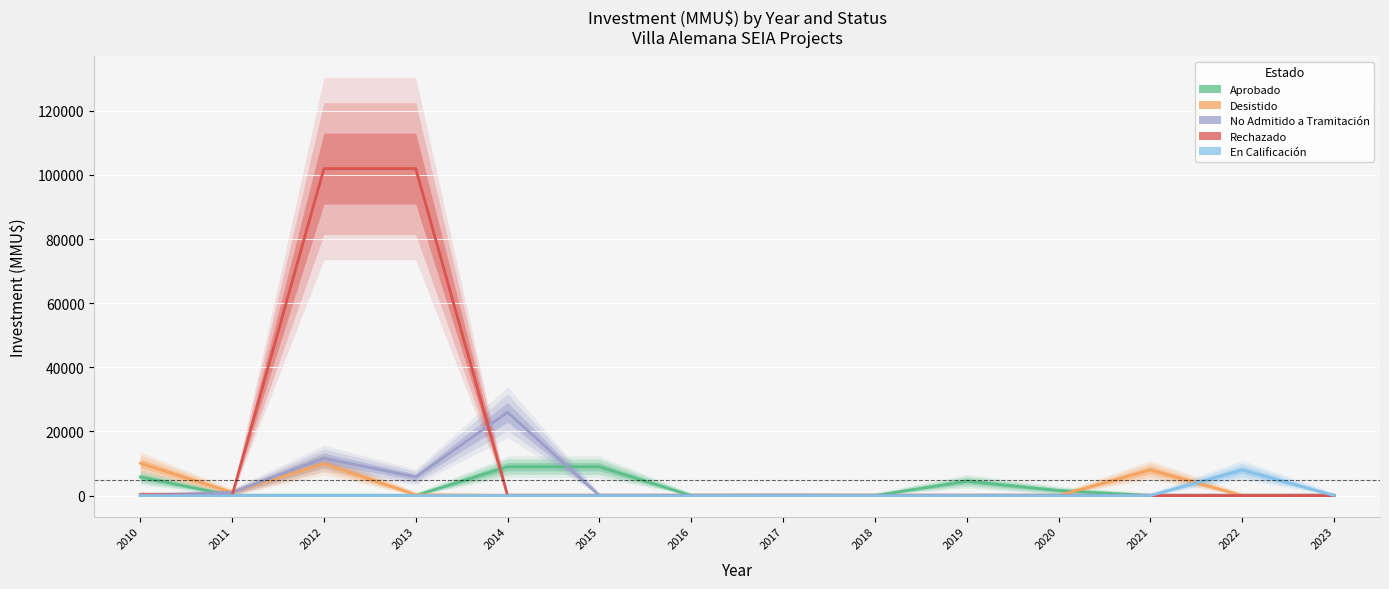

At which category does No Admitido a Tramitación reach its first local valley?

2013